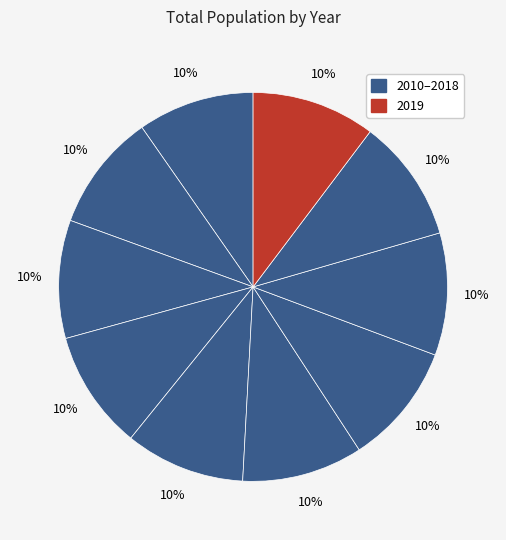

How many segments does this pie chart have?

10